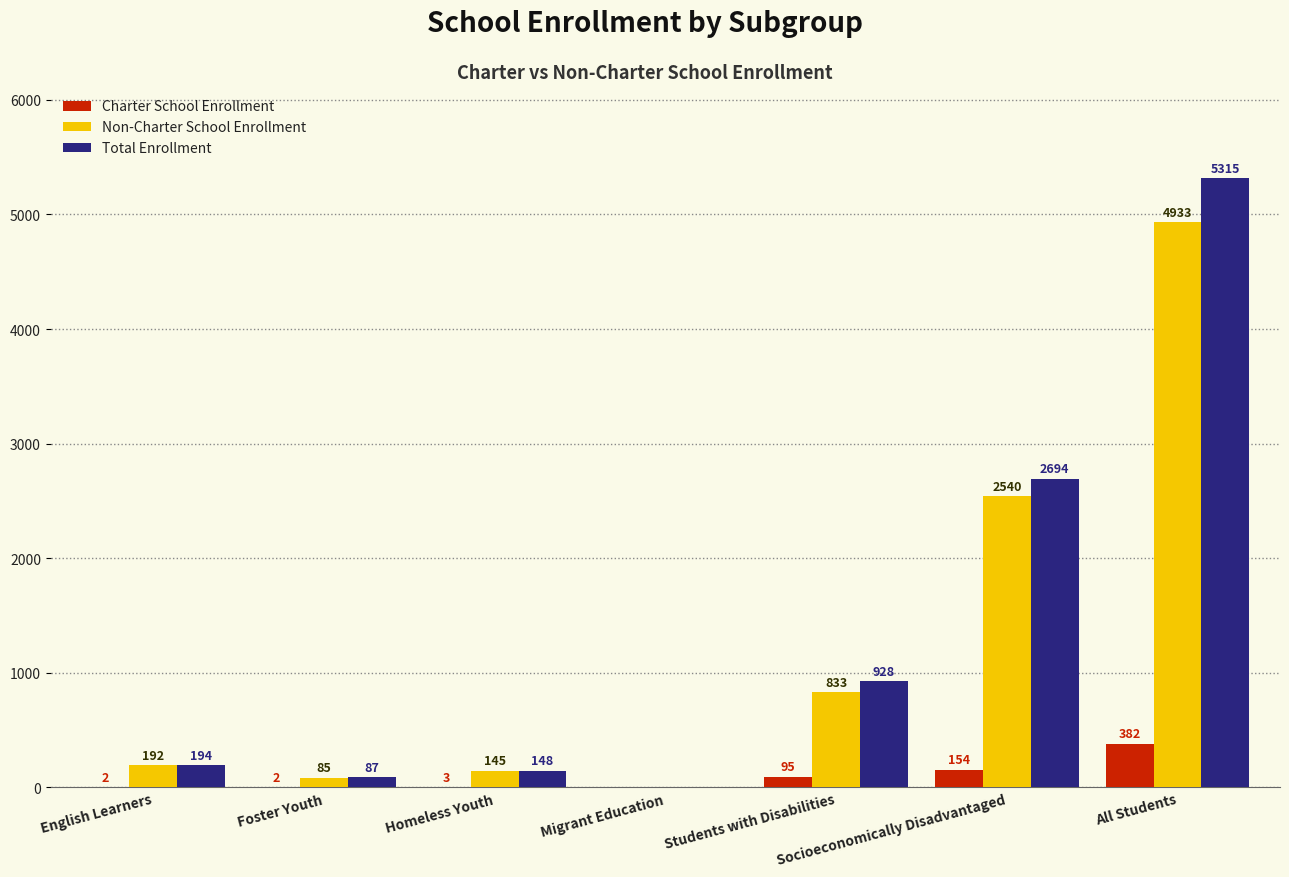

What is the highest value of the Total Enrollment series?

5315